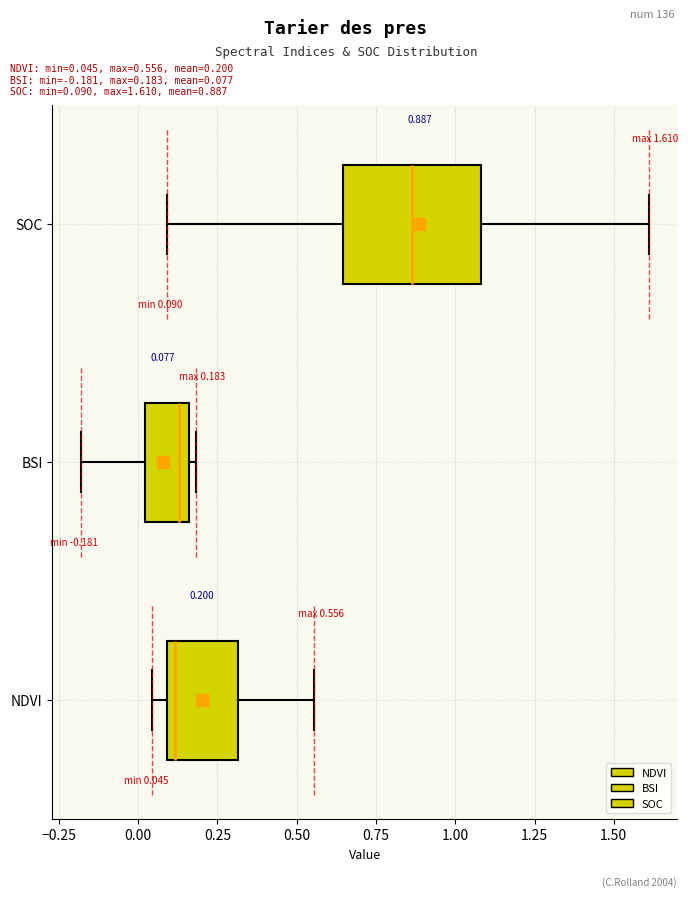

Which box is the widest, from its left edge to its right edge?

SOC